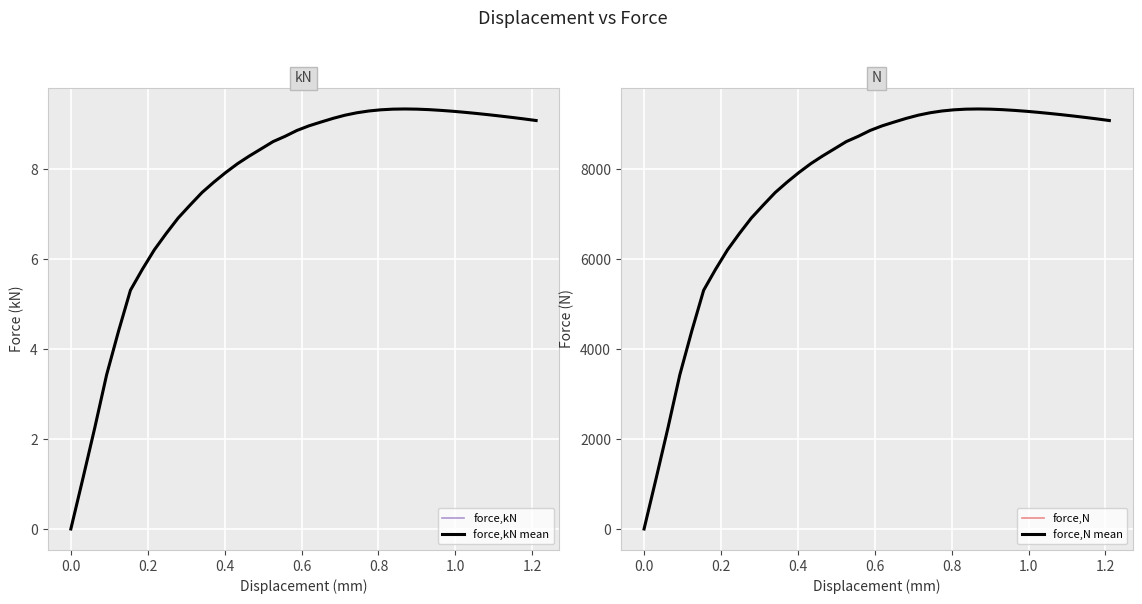

What is the highest value of the force,kN mean series?

9.3